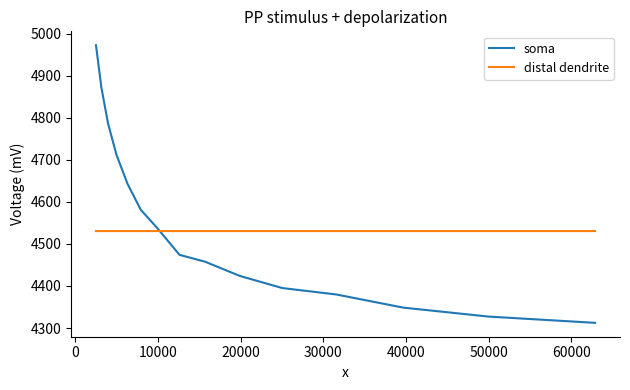

Count the number of data series in this chart.

2